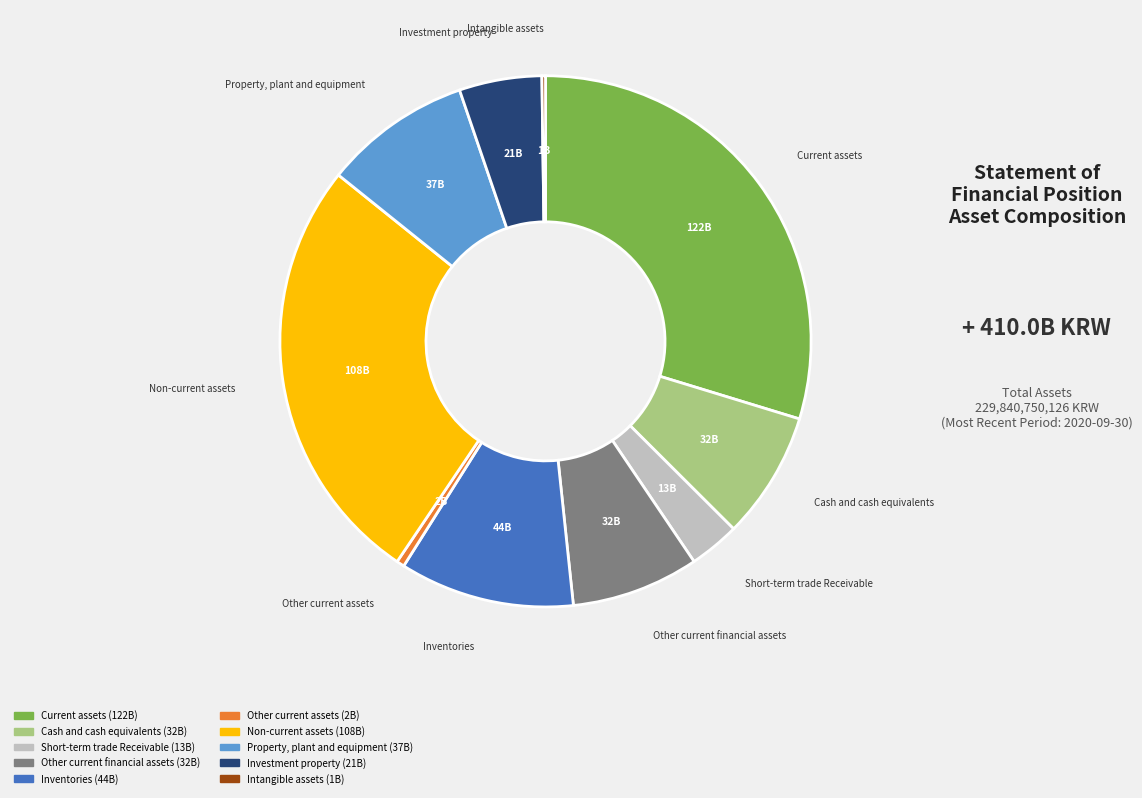

True or false: Inventories accounts for 1% of the total.

False